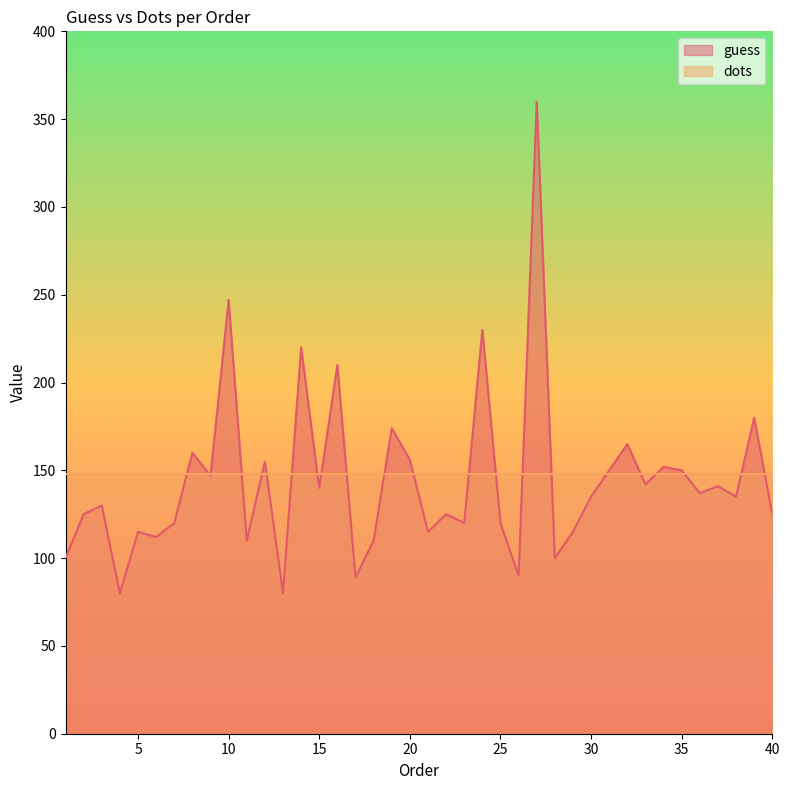

List the labels in order of value, smallest first.

4, 13, 17, 26, 1, 28, 11, 18, 6, 5, 21, 29, 7, 23, 25, 2, 22, 40, 3, 30, 38, 36, 15, 37, 33, 9, 31, 35, 34, 12, 20, 8, 32, 19, 39, 16, 14, 24, 10, 27